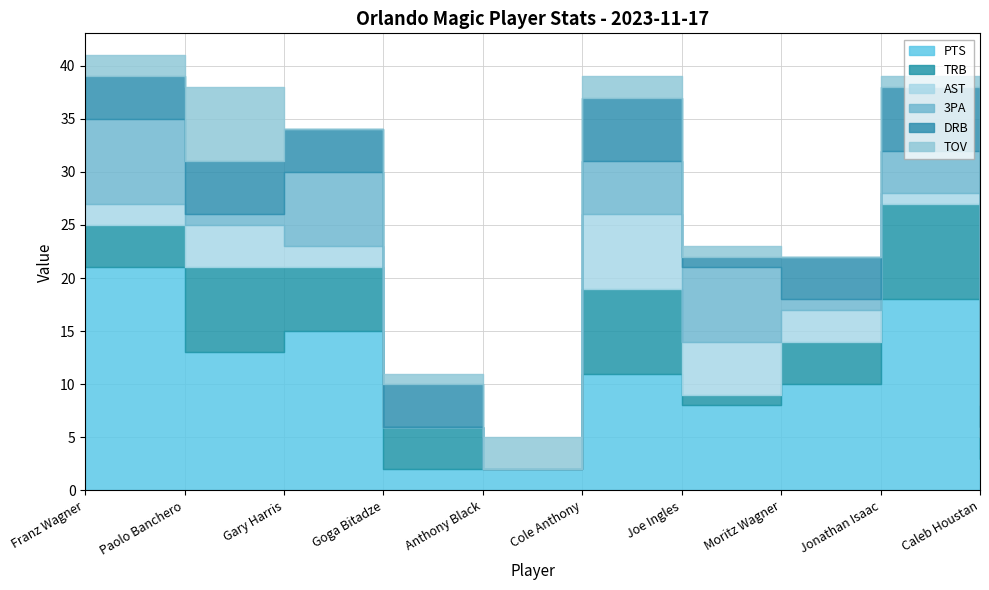

What is the total value across all series at Paolo Banchero?

38